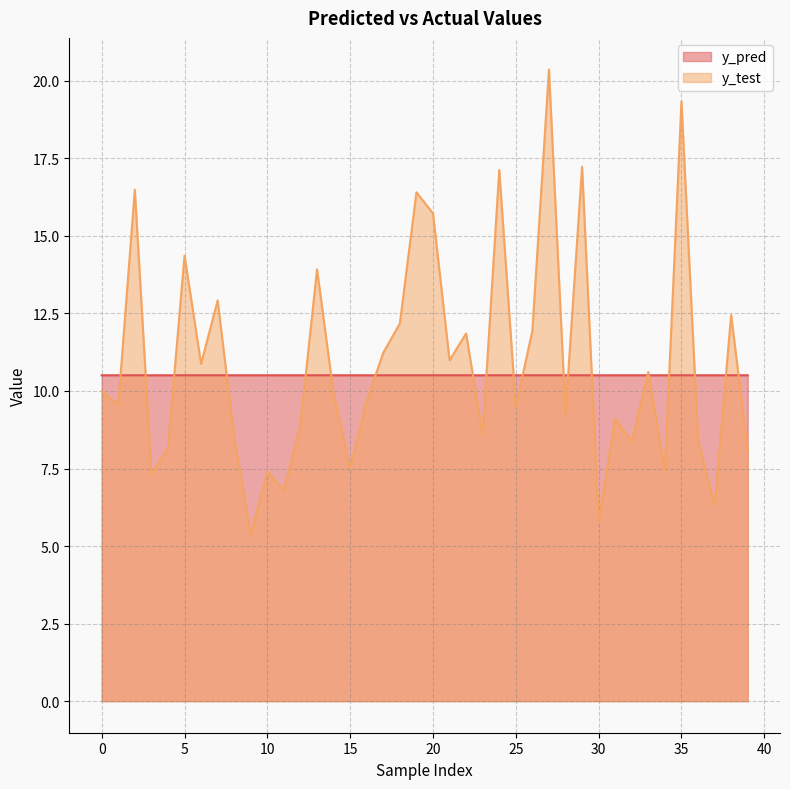

Reading right to left, what are all the values shown in this chart?

y_pred: 39=10.5	38=10.5	37=10.5	36=10.5	35=10.5	34=10.5	33=10.5	32=10.5	31=10.5	30=10.5	29=10.5	28=10.5	27=10.5	26=10.5	25=10.5	24=10.5	23=10.5	22=10.5	21=10.5	20=10.5	19=10.5	18=10.5	17=10.5	16=10.5	15=10.5	14=10.5	13=10.5	12=10.5	11=10.5	10=10.5	9=10.5	8=10.5	7=10.5	6=10.5	5=10.5	4=10.5	3=10.5	2=10.5	1=10.5	0=10.5
y_test: 39=8.1	38=12.4	37=6.3	36=8.4	35=19.3	34=7.4	33=10.6	32=8.4	31=9.1	30=5.8	29=17.2	28=9.2	27=20.4	26=11.9	25=9.5	24=17.1	23=8.6	22=11.9	21=11.0	20=15.7	19=16.4	18=12.2	17=11.2	16=9.7	15=7.5	14=9.9	13=13.9	12=8.9	11=6.8	10=7.4	9=5.4	8=8.5	7=12.9	6=10.9	5=14.4	4=8.2	3=7.3	2=16.5	1=9.6	0=10.0